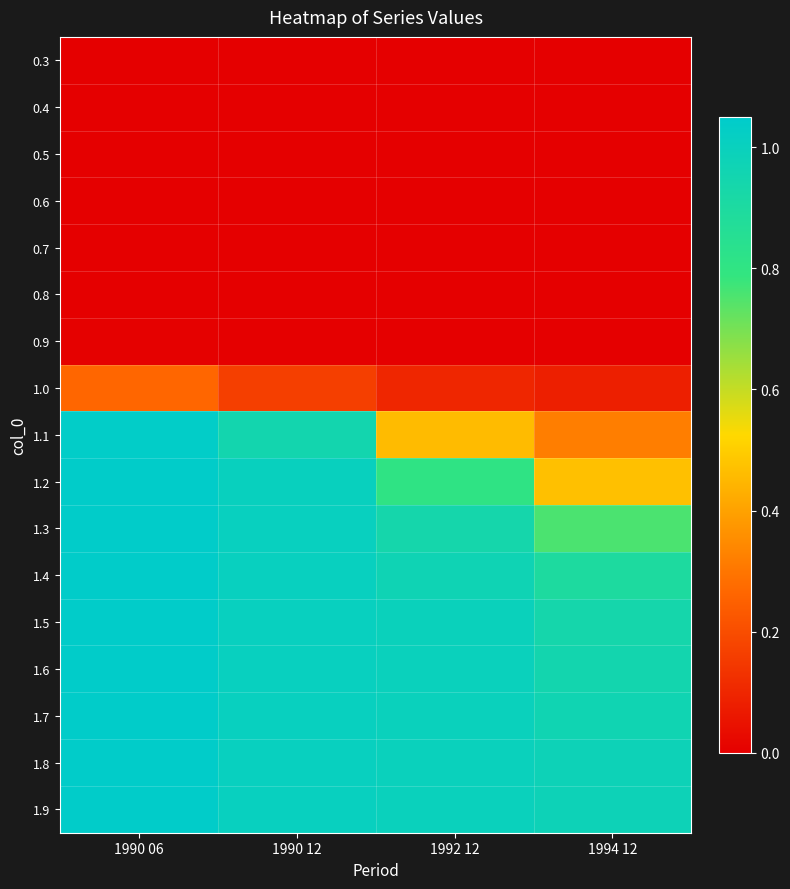

Which category has the highest value across all series?

1990 06